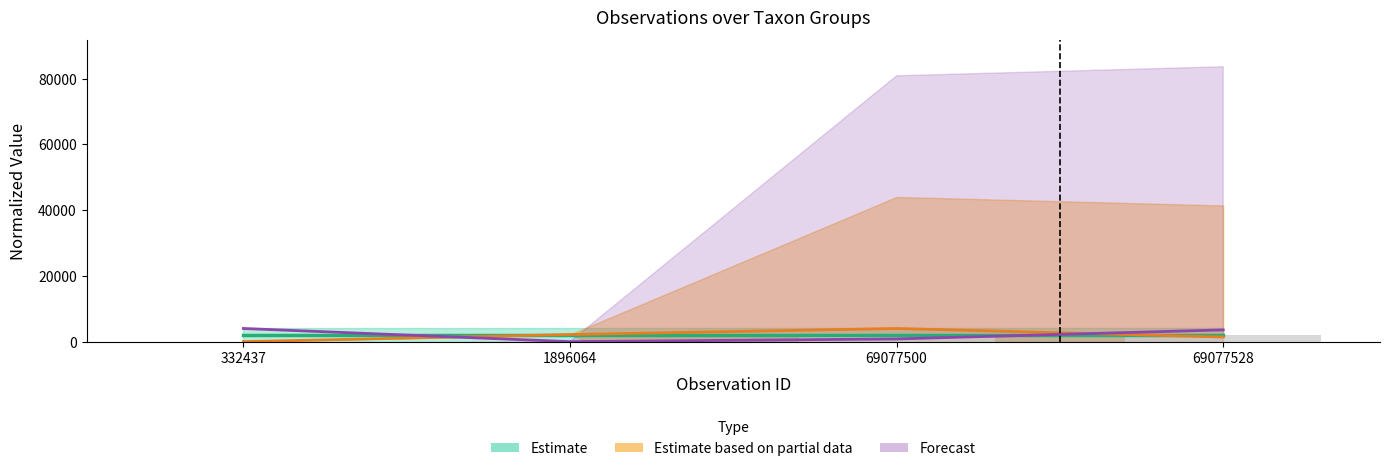

The value of Nord at 332437 is 1135.3. True or false?

False